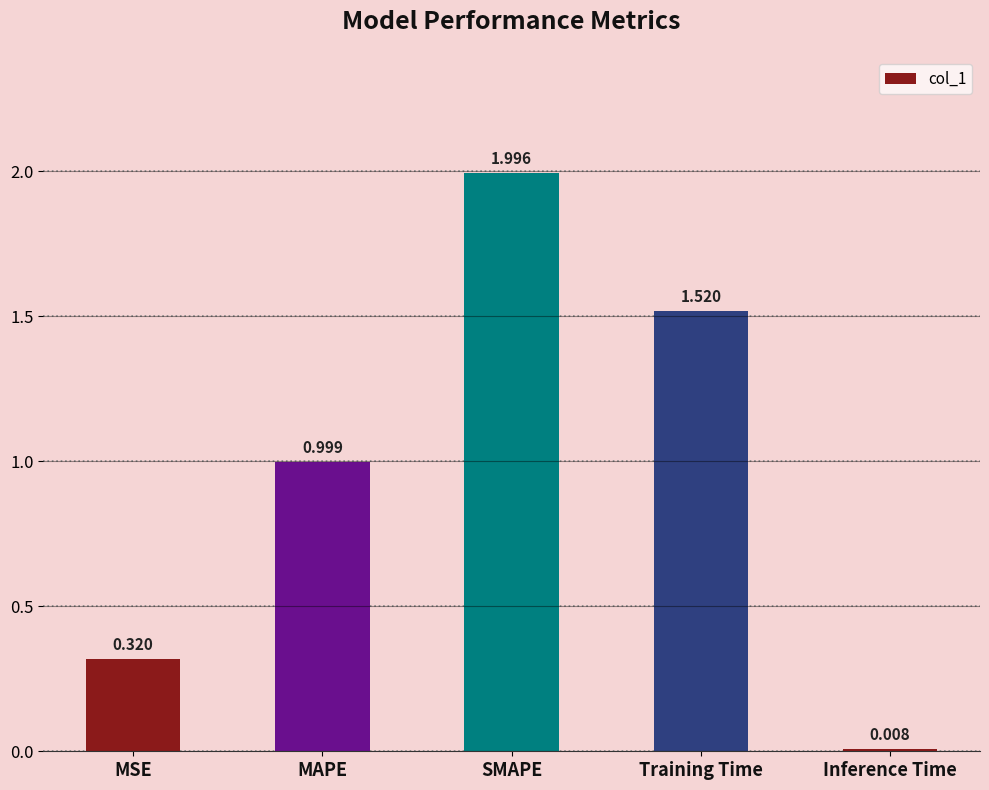

At which category does the chart reach its peak across all series?

SMAPE